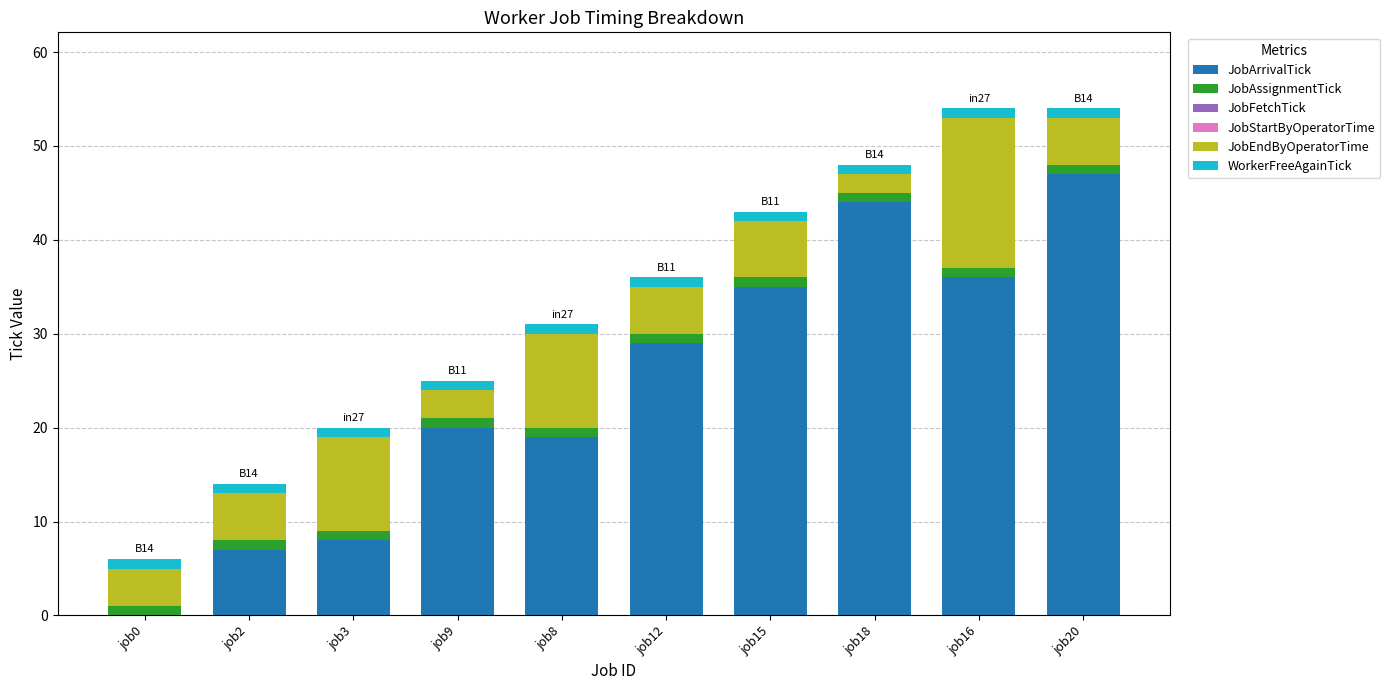

True or false: JobArrivalTick has a value of 29 at job9.

False